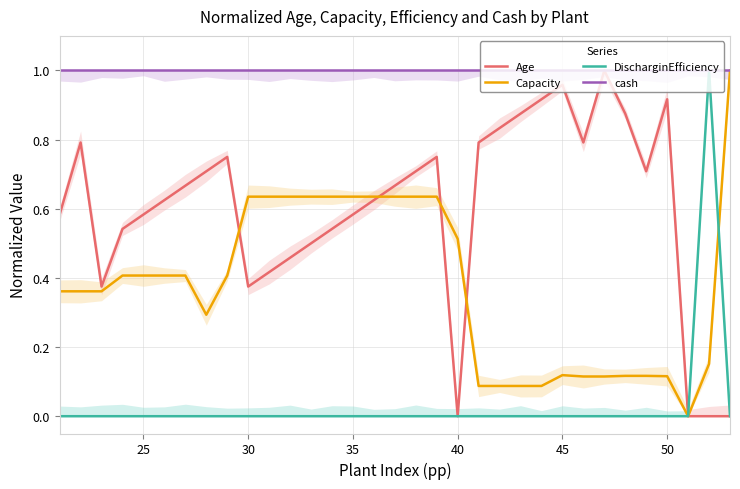

Is the value of Age at 30 greater than the value of Capacity at 45?

Yes